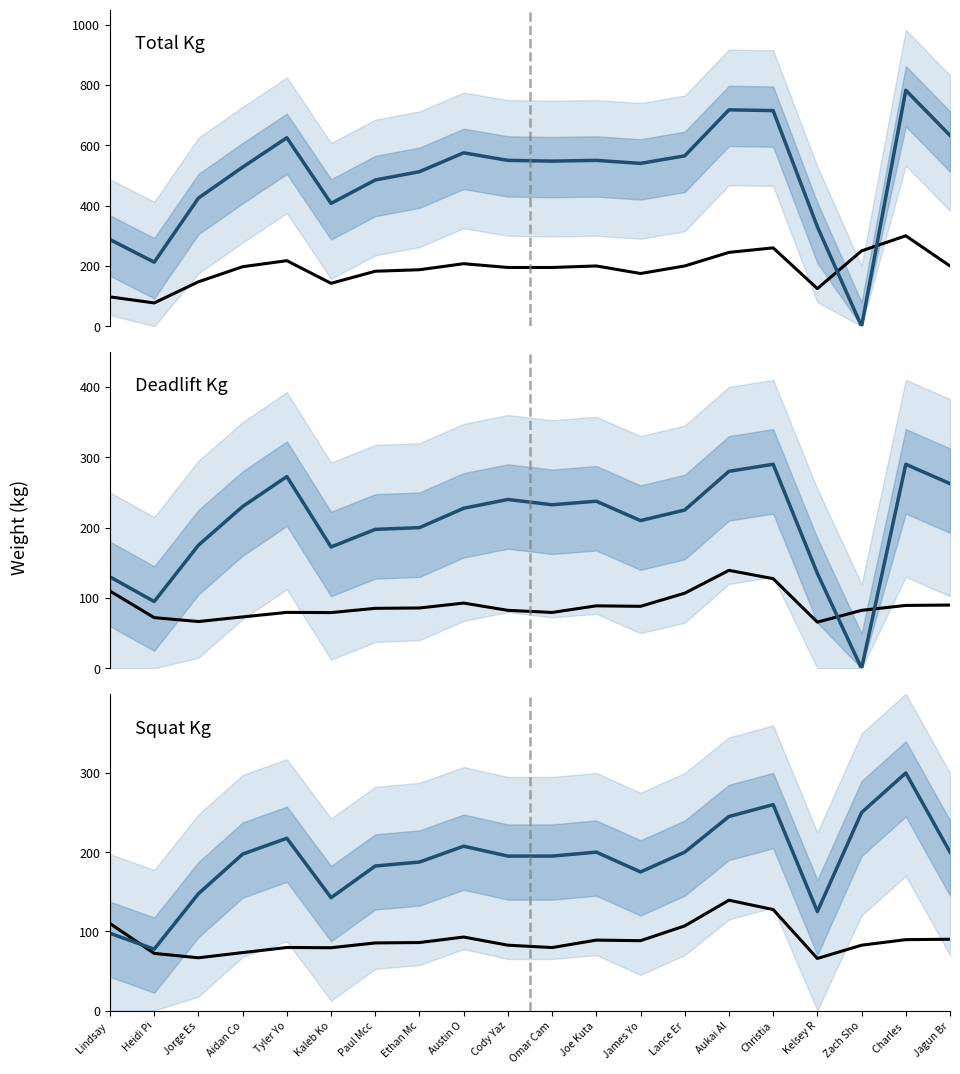

At how many categories does at least one series exceed 181?

20